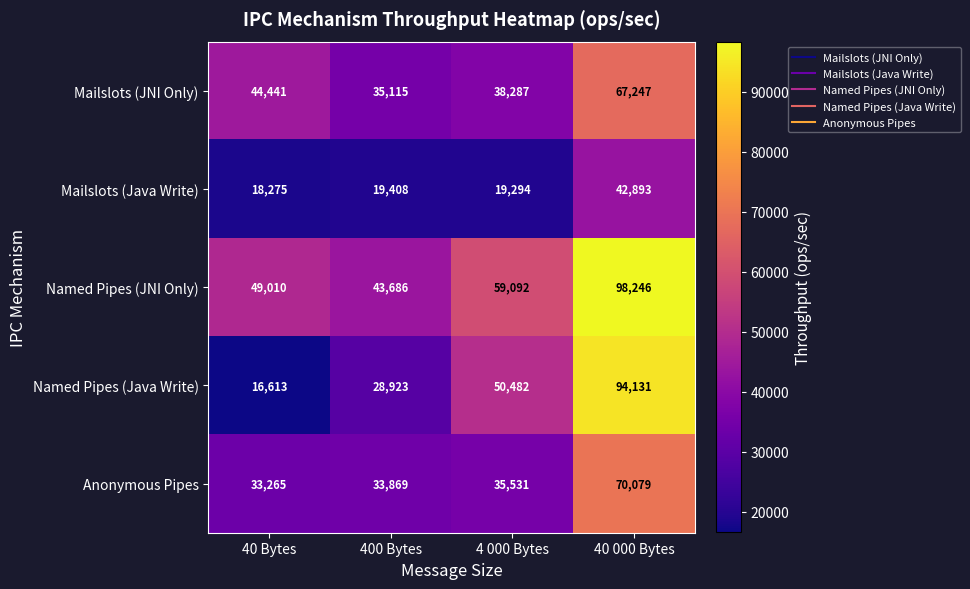

How many series are shown in this chart?

5